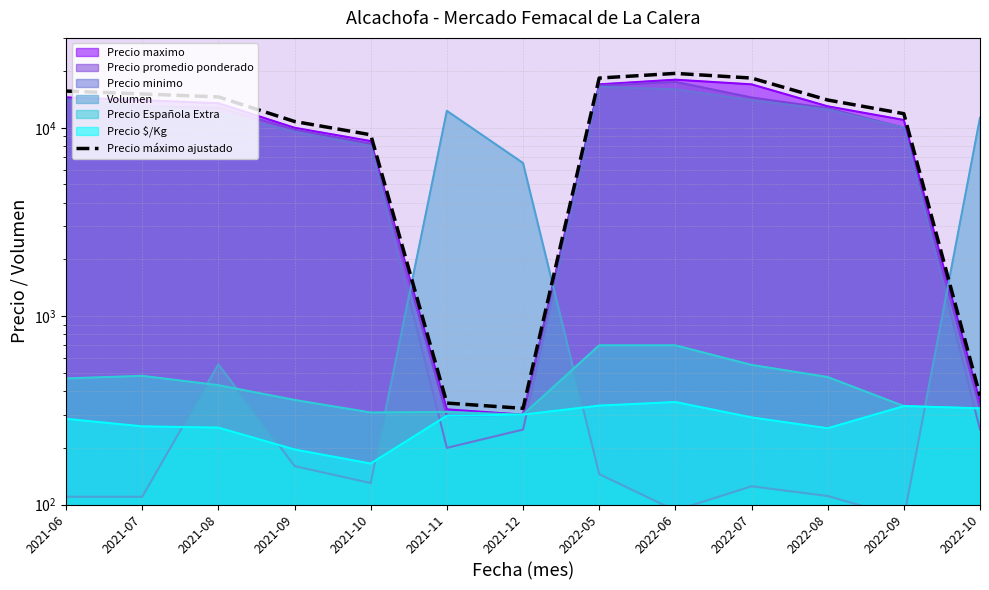

How many points are lower than both their immediate neighbors (excluding endpoints)?

1